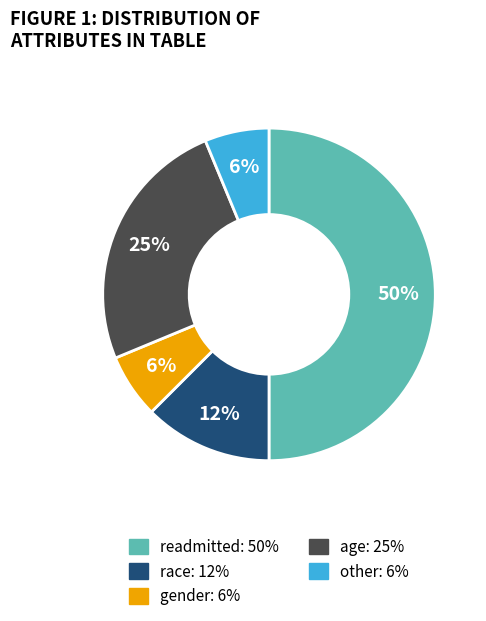

Do other and readmitted together represent more than half of the pie?

Yes